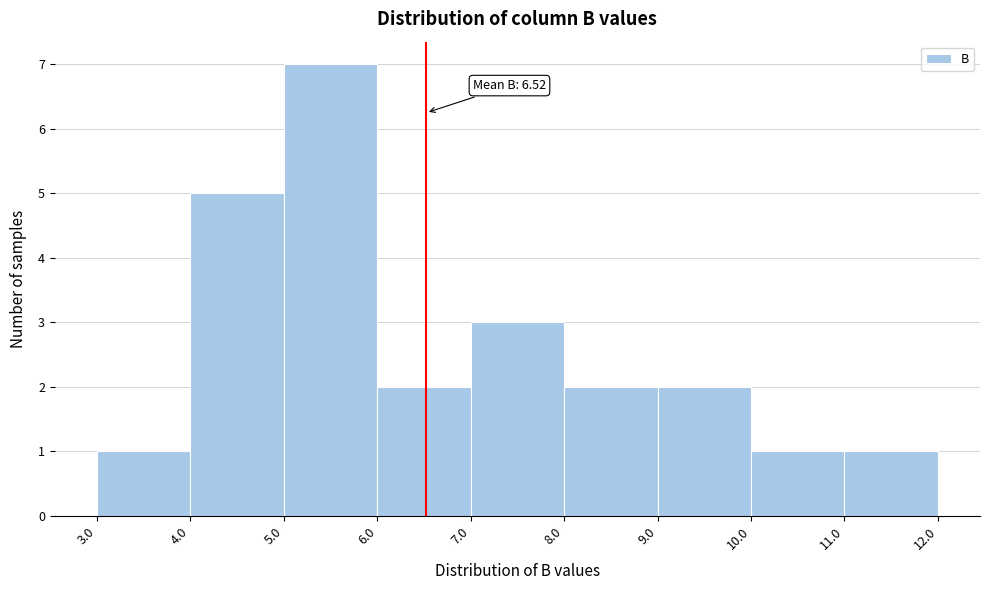

Which range on the x-axis has the tallest bar?

5.0 to 6.0